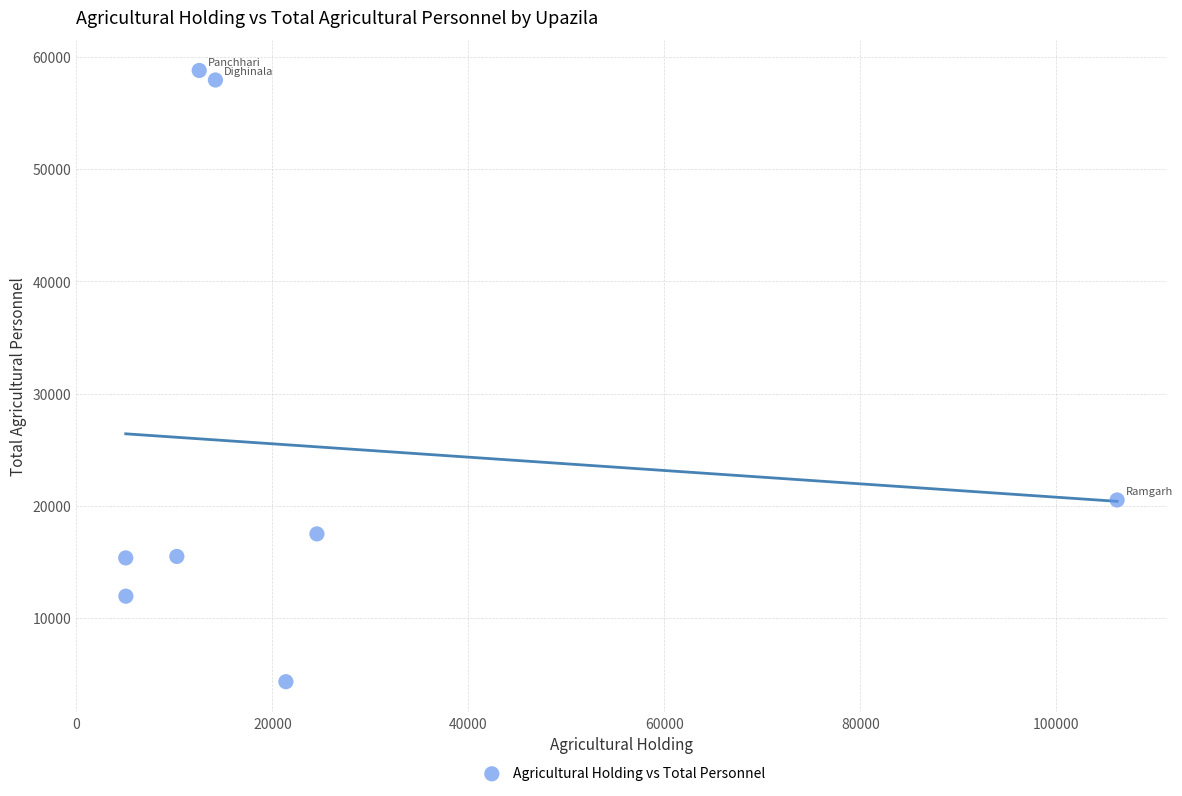

What is the range of X values (max minus min)?

101155